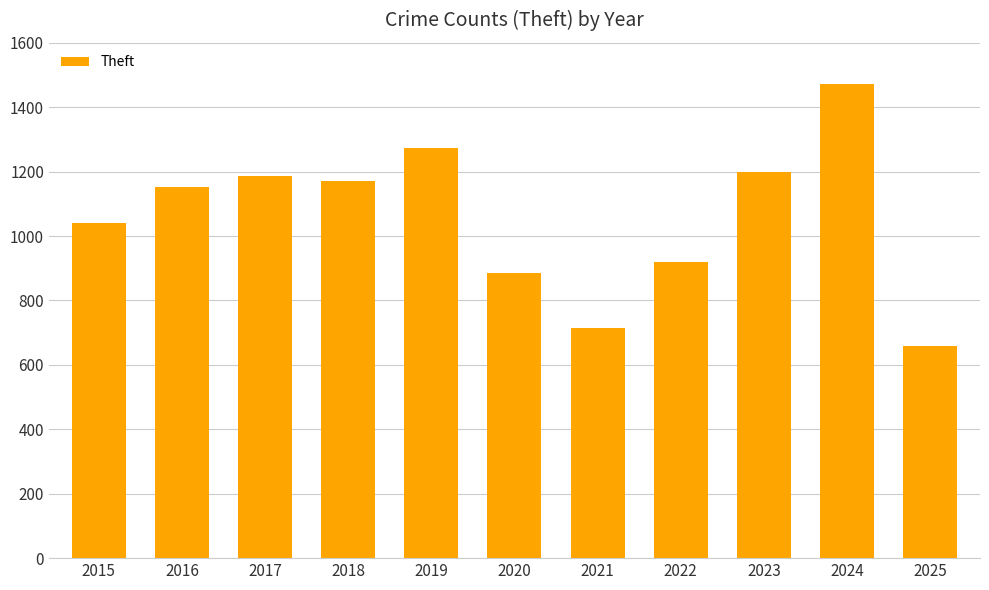

What is the difference between the values at 2018 and 2017?

18